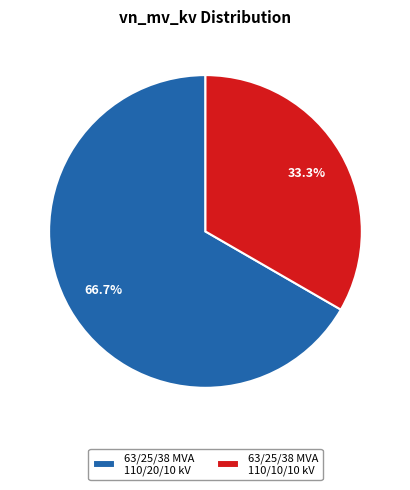

Combined, do 63/25/38 MVA 110/10/10 kV and 63/25/38 MVA 110/20/10 kV account for over 50%?

Yes